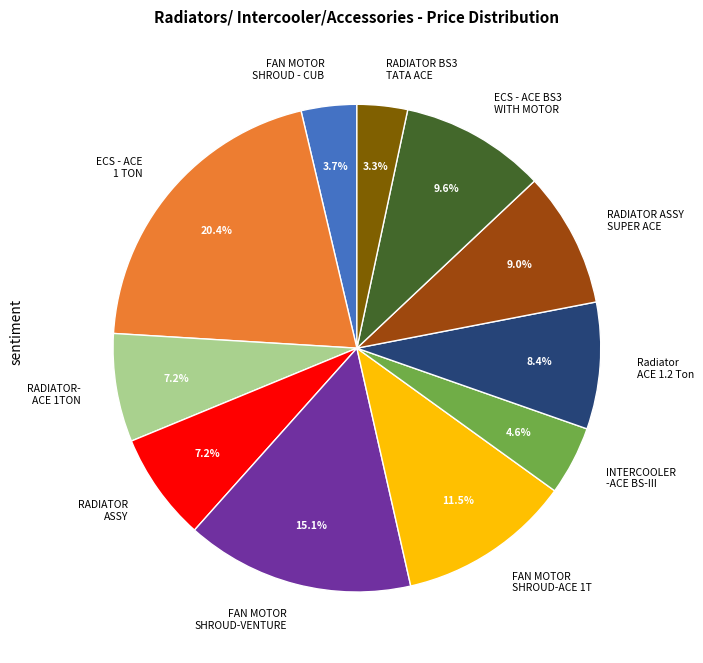

Is FAN MOTOR SHROUD-ACE 1T the majority of the pie?

No